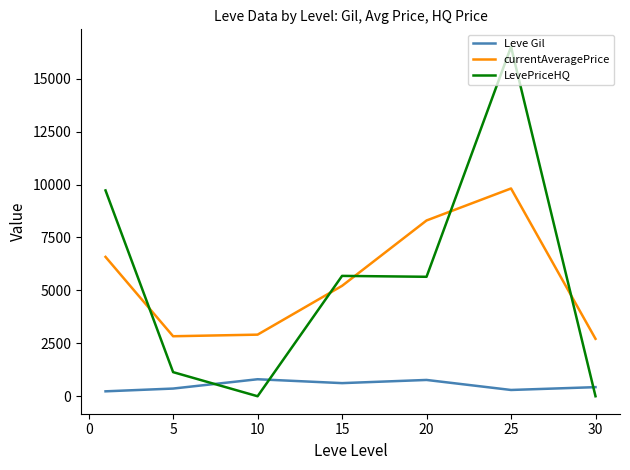

What is the difference between the maximum and minimum values in the LevePriceHQ series?

16506.2